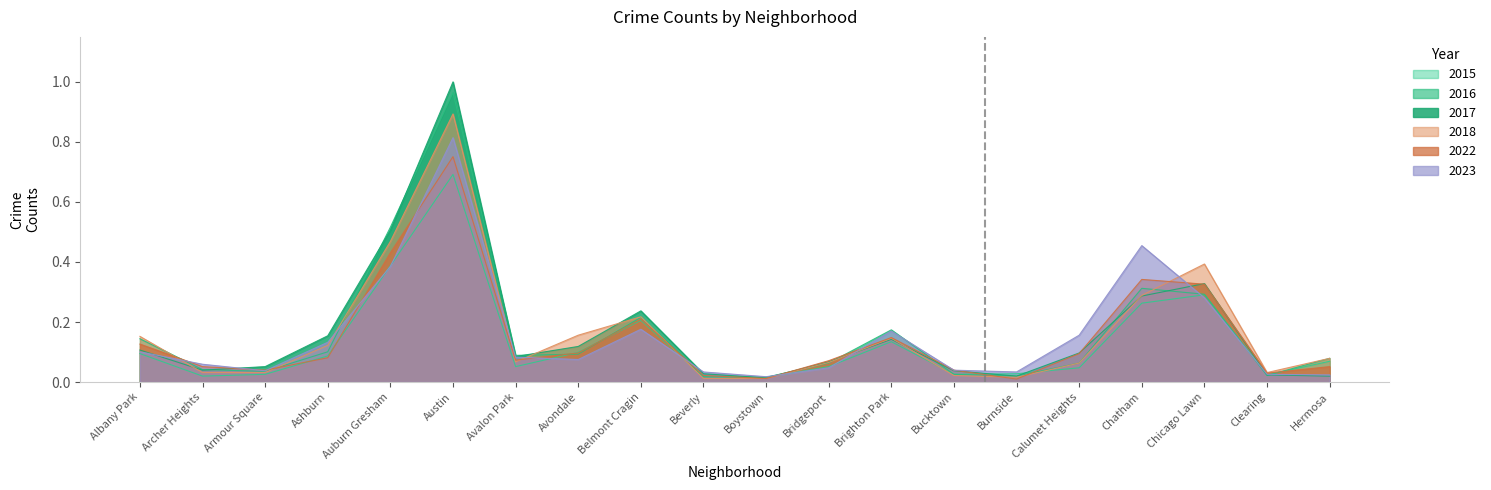

At how many categories does at least one series exceed 0?

20